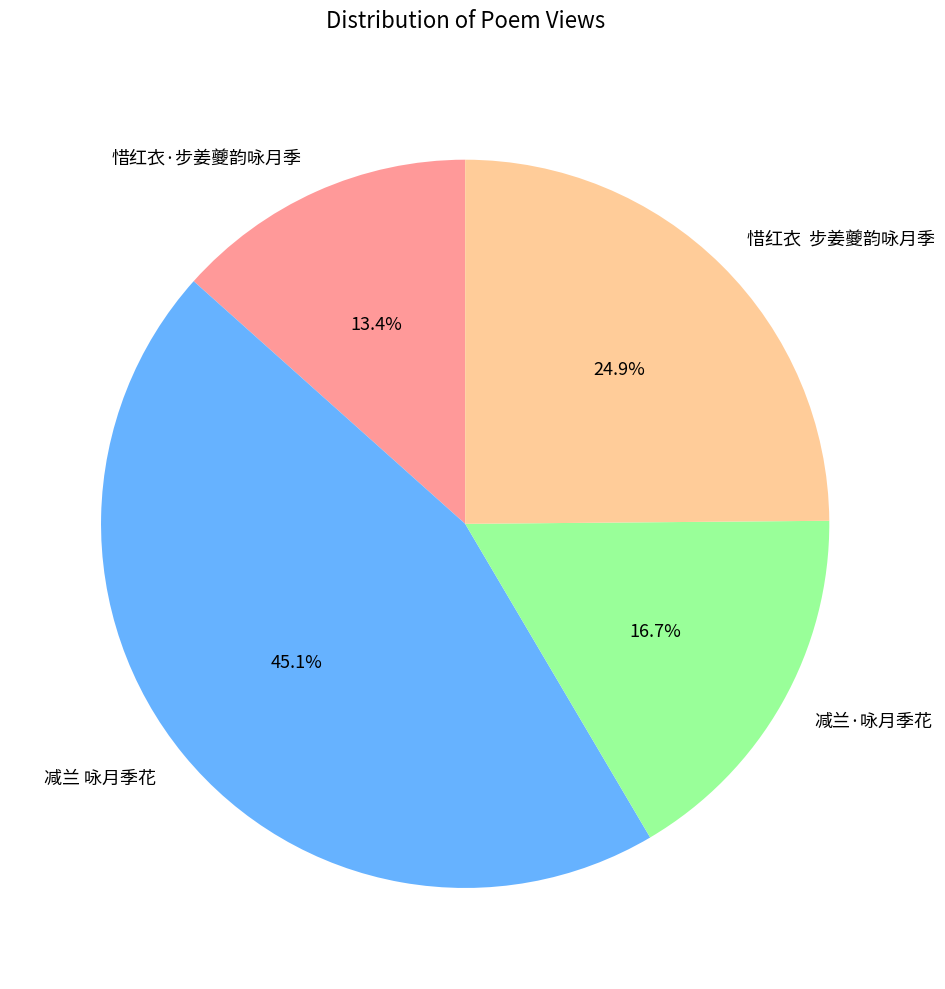

Which has a higher value, 减兰·咏月季花 or 减兰 咏月季花?

减兰 咏月季花